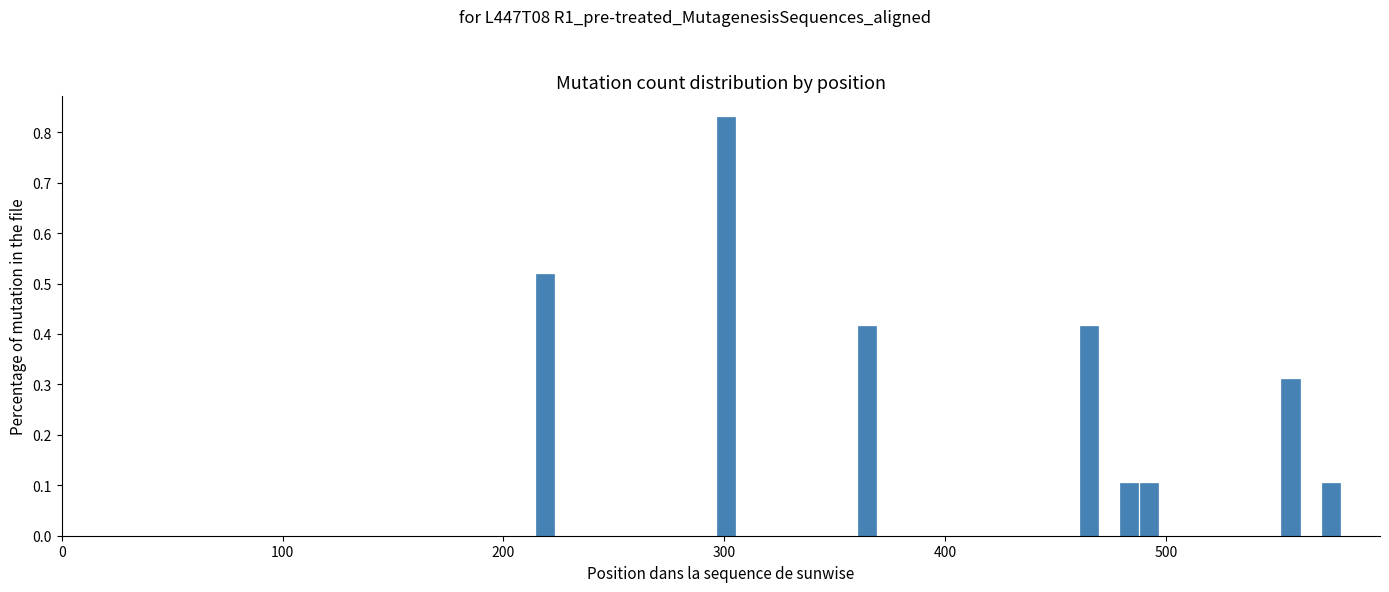

Around what value on the x-axis is the tallest bar? Give the approximate position of its centre, as read against the axis.

300